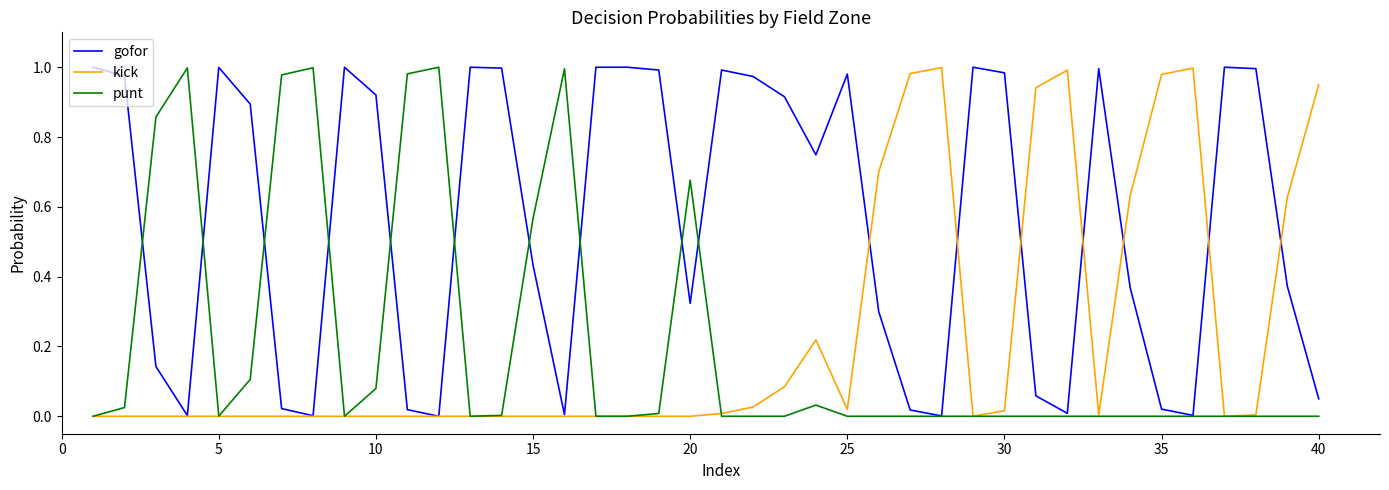

Which series has the largest total across all categories?

gofor